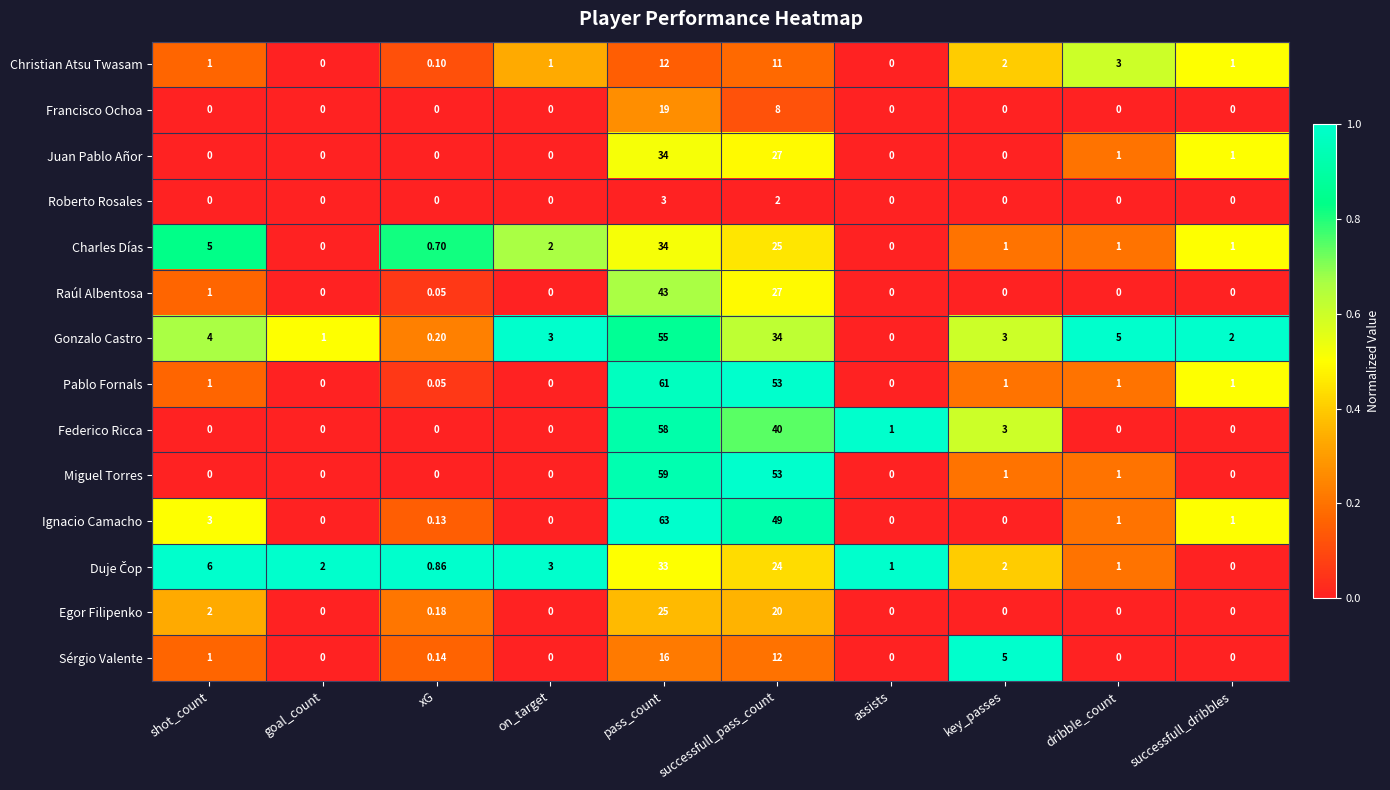

Where is Juan Pablo Añor nearest to the value 17?

successfull_pass_count